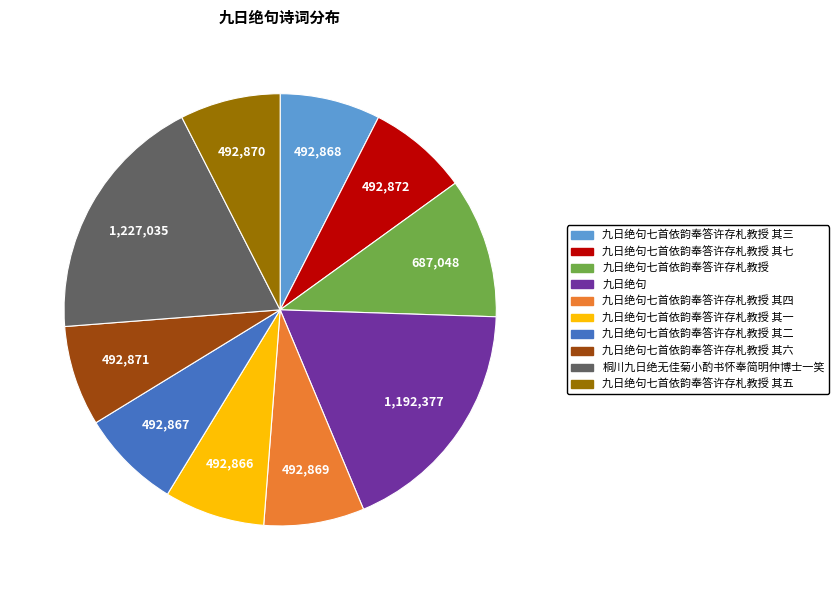

Does any single category account for the majority?

No